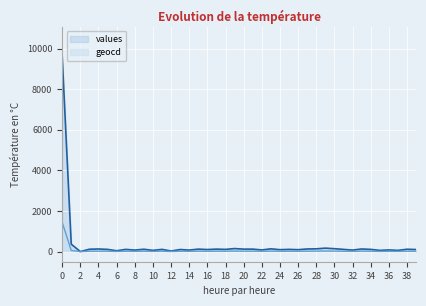

Is the value of values at 6 greater than the value of geocd at 21?

Yes